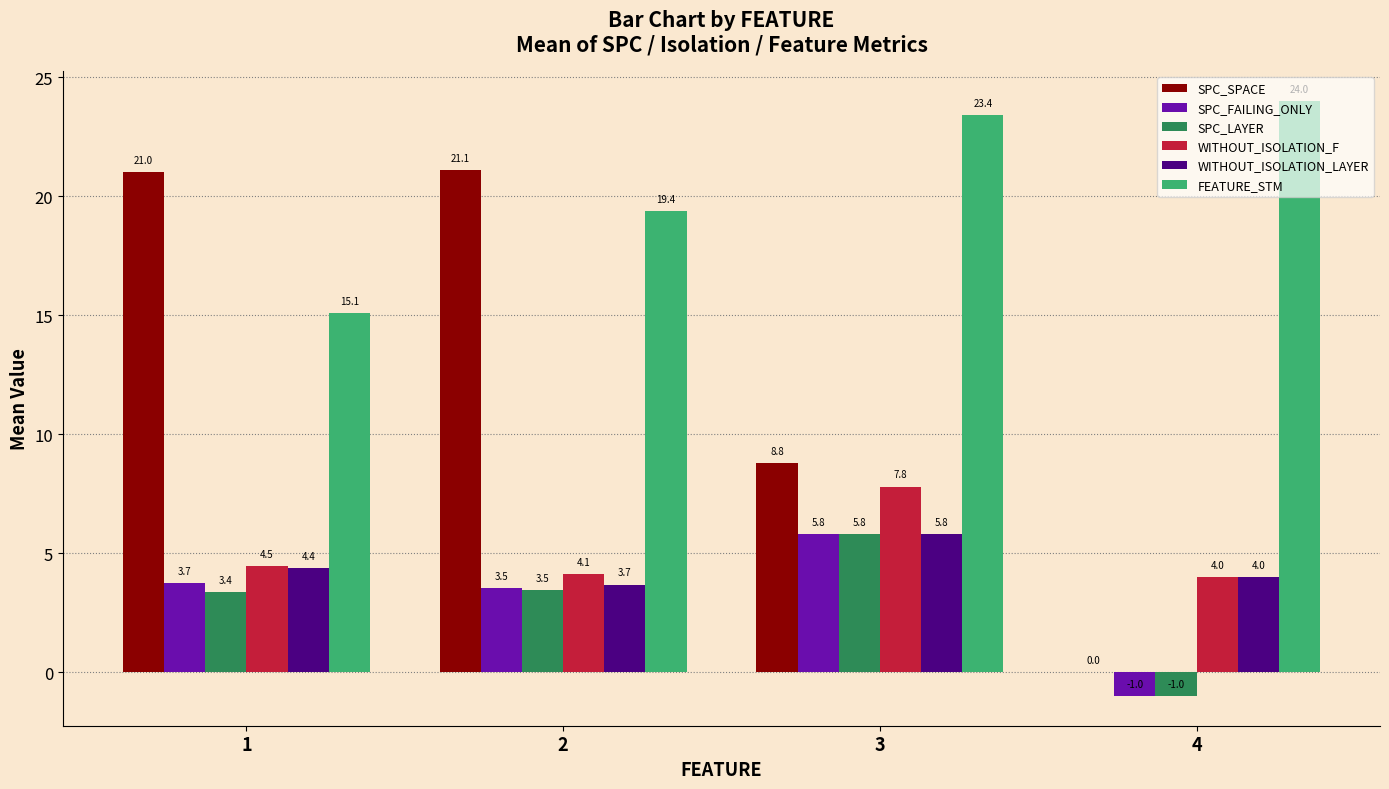

What is the greatest value displayed?

24.0